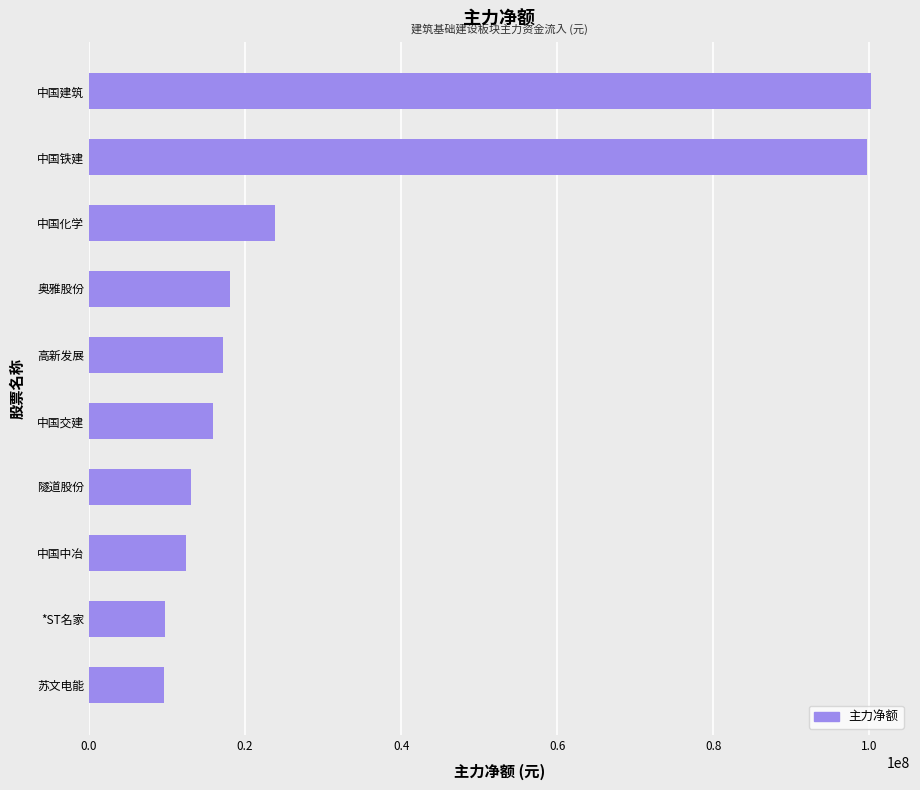

What is the label of the 4th bar from the top?

奥雅股份